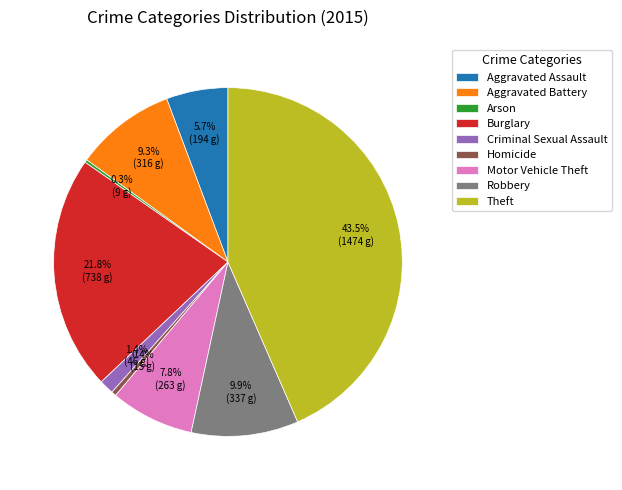

Does any single category account for the majority?

No